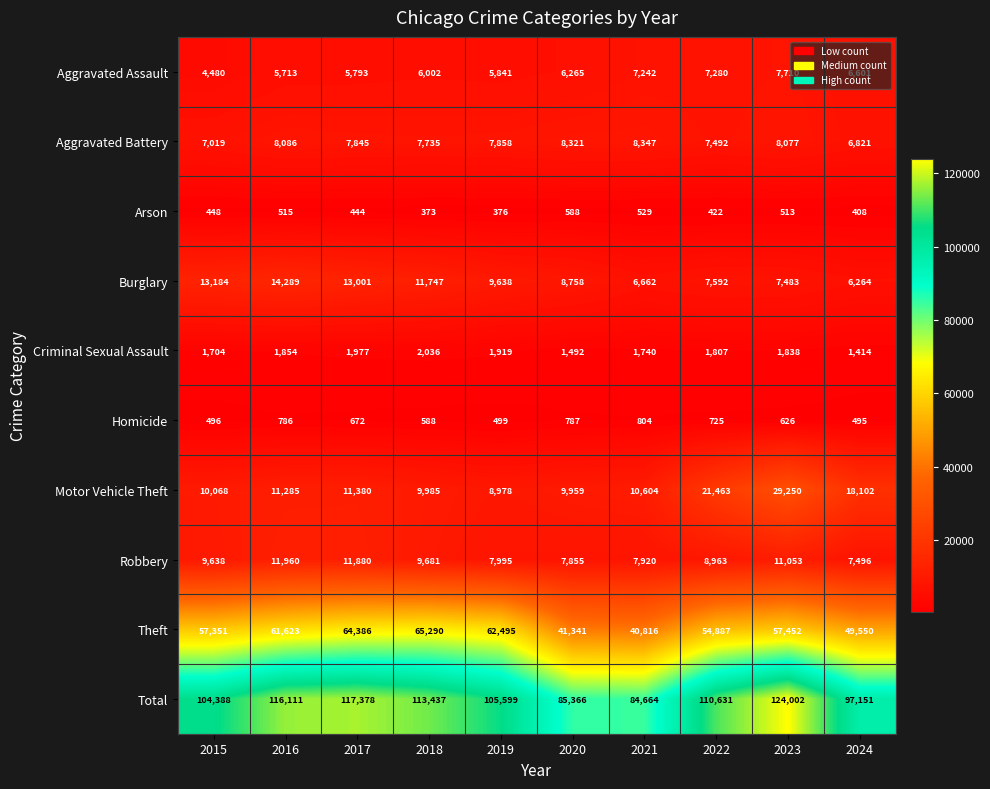

At how many categories does at least one series exceed 42521?

10